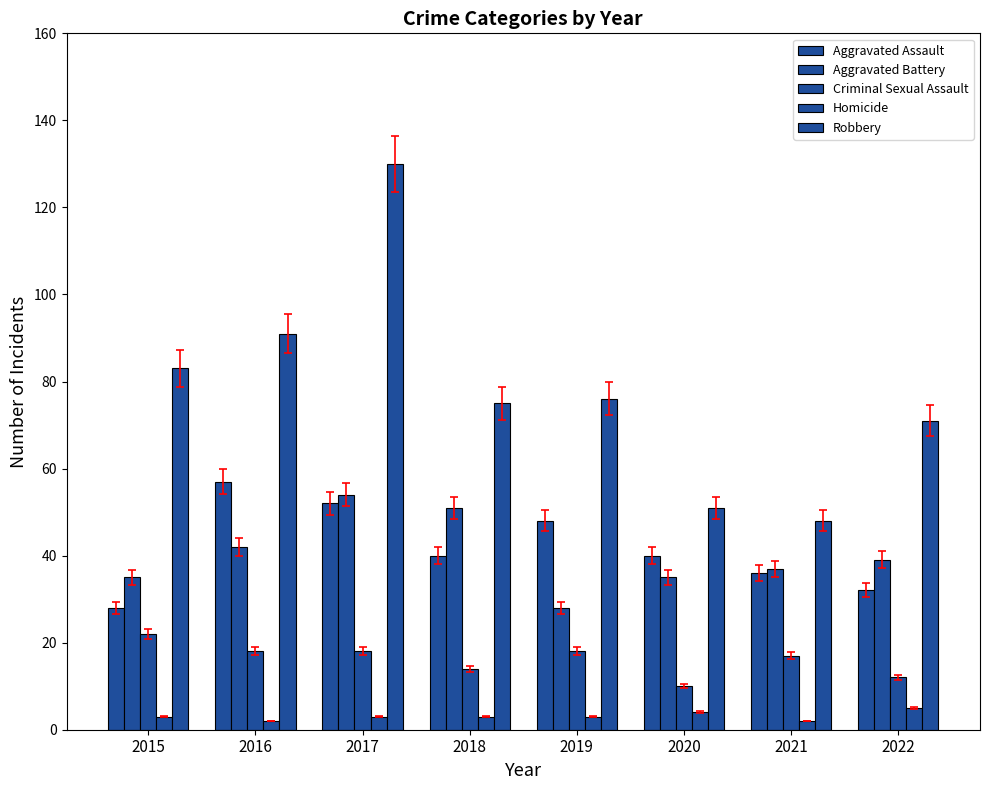

How many series are shown in this chart?

5